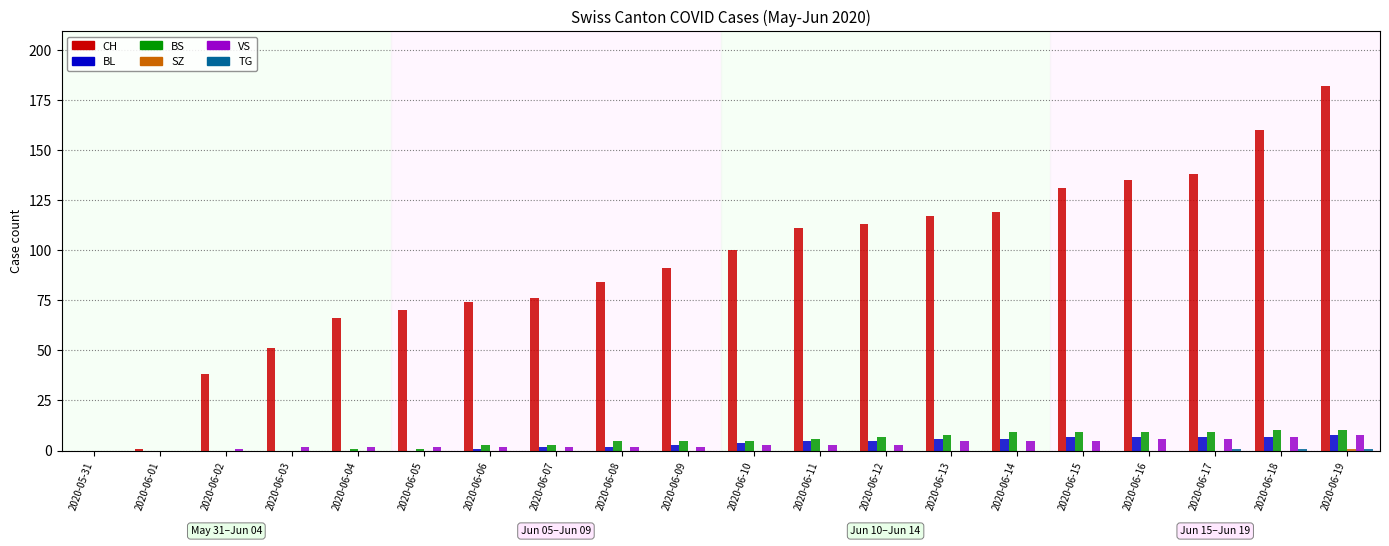

Which series has the largest range (max minus min)?

CH